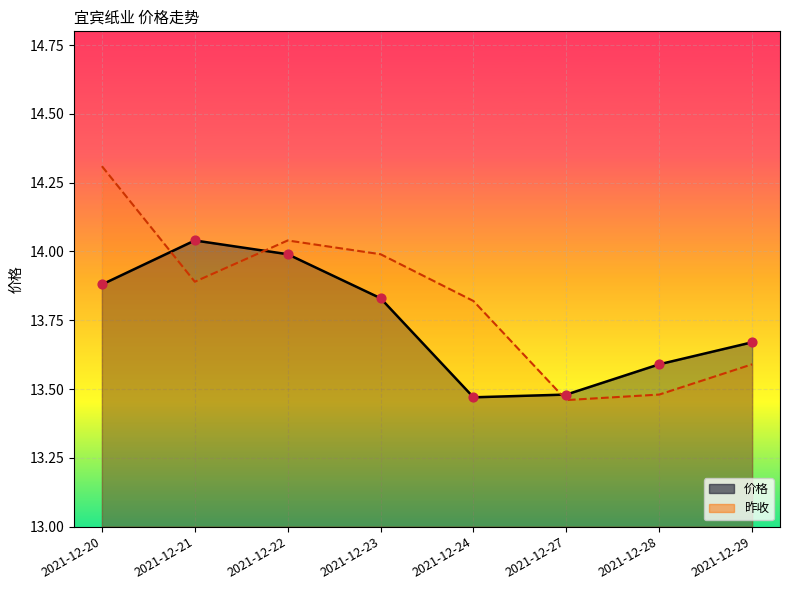

At which category is the sum across all series the highest?

2021-12-20